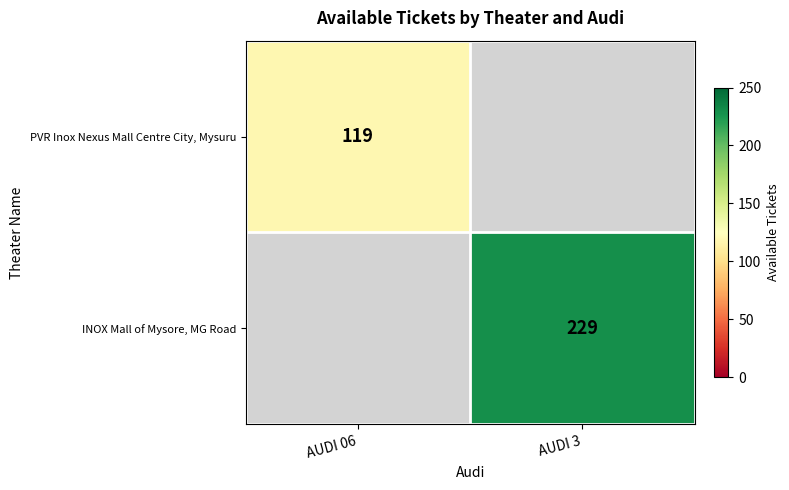

Is the value of PVR Inox Nexus Mall Centre City, Mysuru at AUDI 06 greater than the value of INOX Mall of Mysore, MG Road at AUDI 3?

No